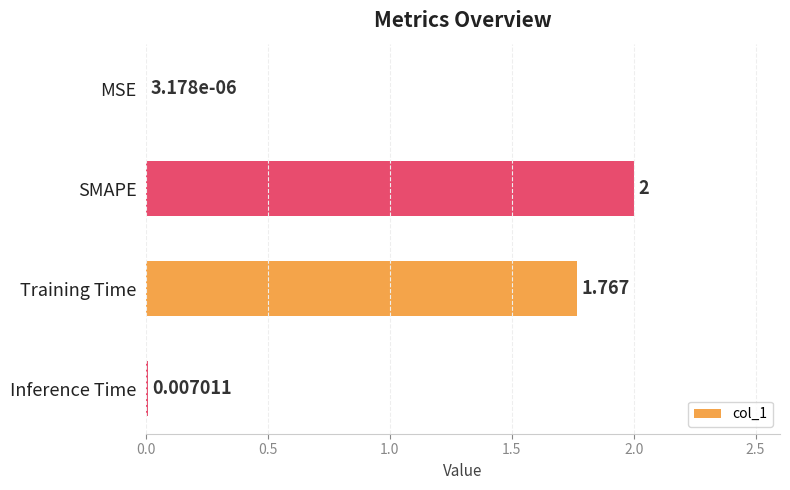

At which label is the value closest to 1?

Training Time